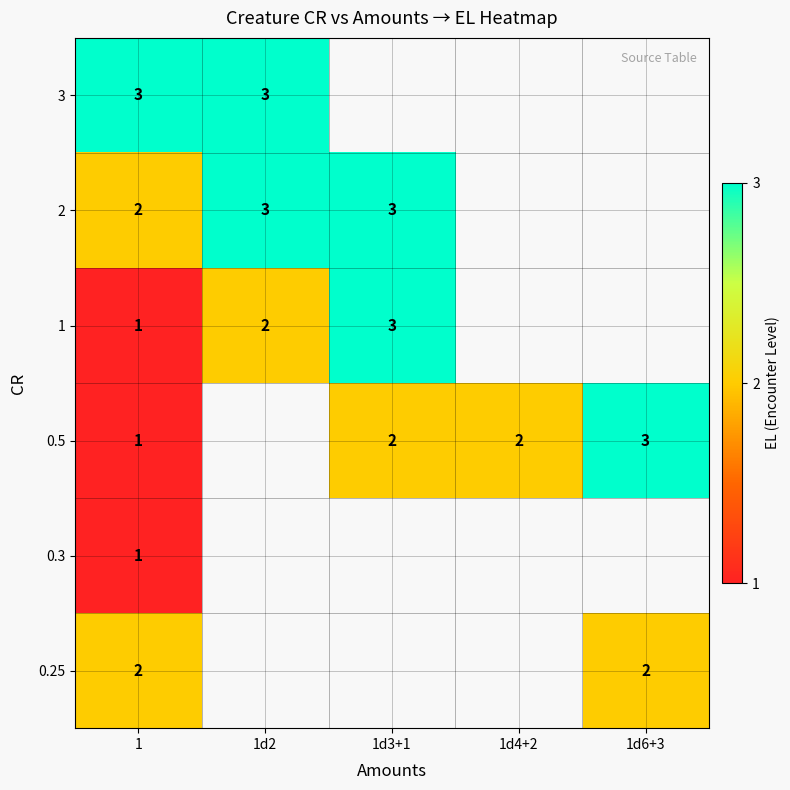

The value of 3 at 1d2 is 4. True or false?

False